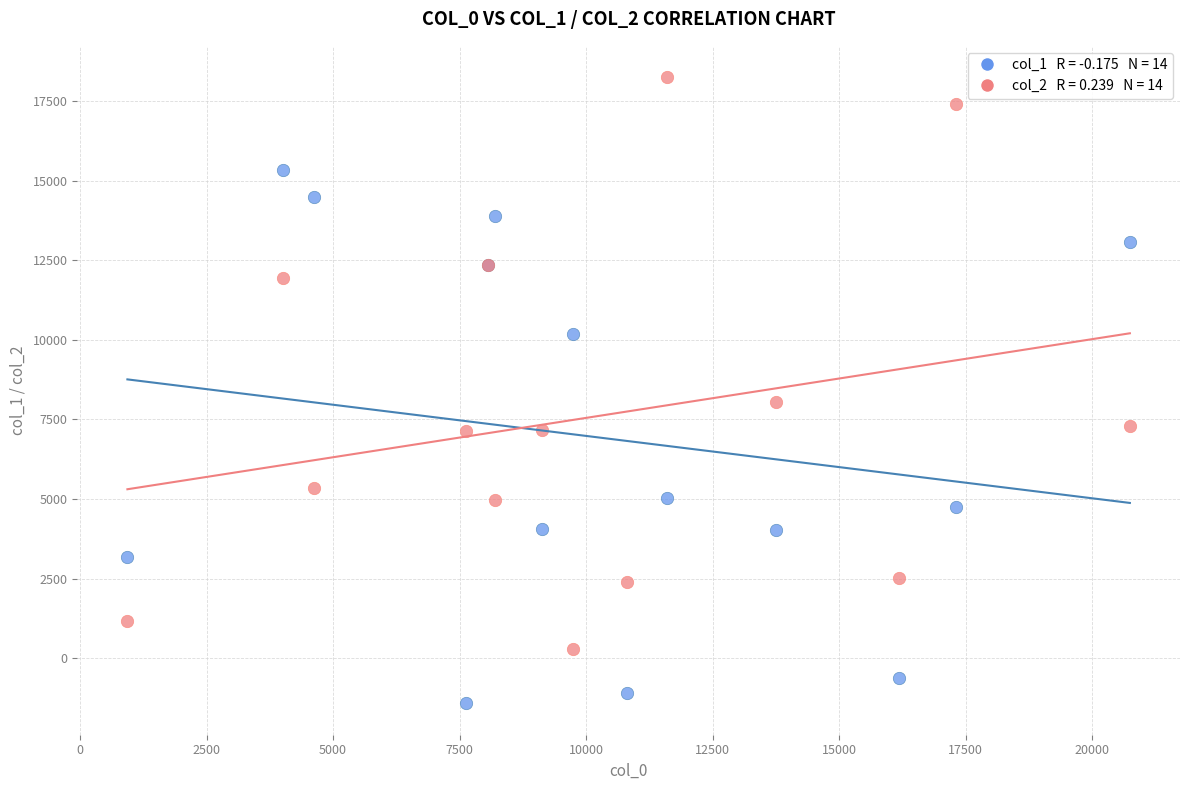

Across all series, what Y value is closest to 8416?

8054.9